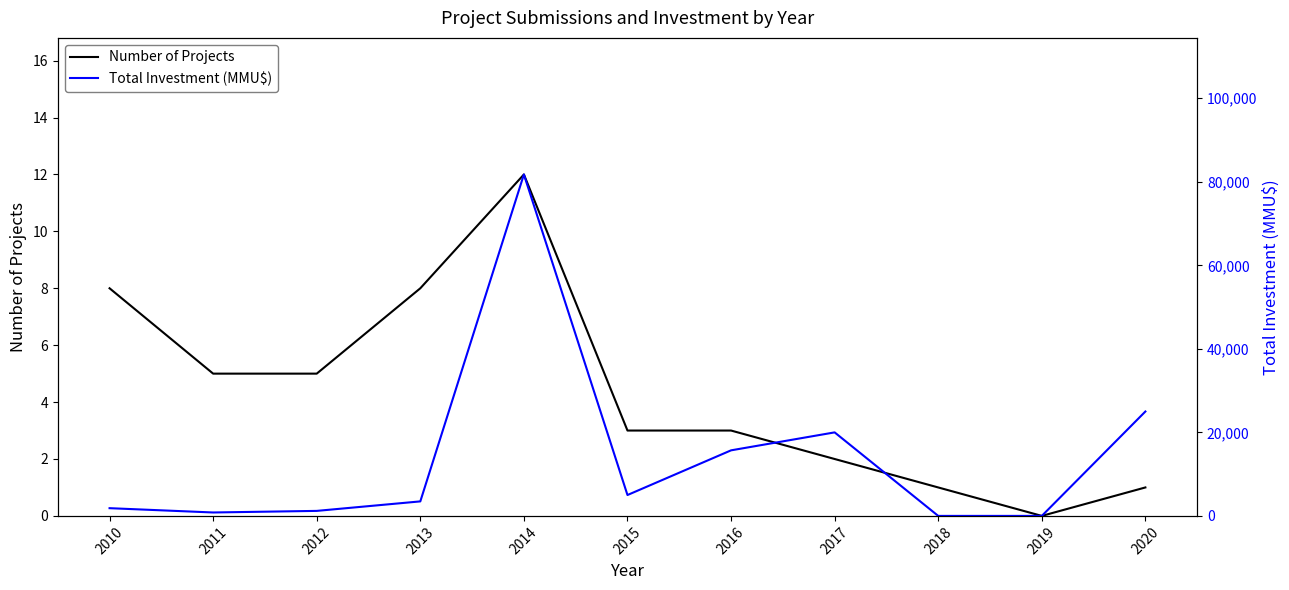

Where do Number of Projects and Total Investment (MMU$) first cross each other?

2017 and 2018